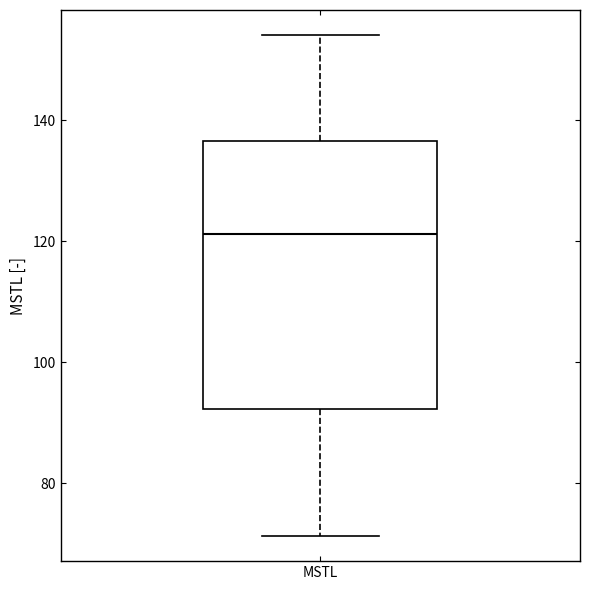

Where is the lower edge of the box for MSTL on the y-axis? The values are not printed on the chart, so give them approximately, as read against the axis.

92